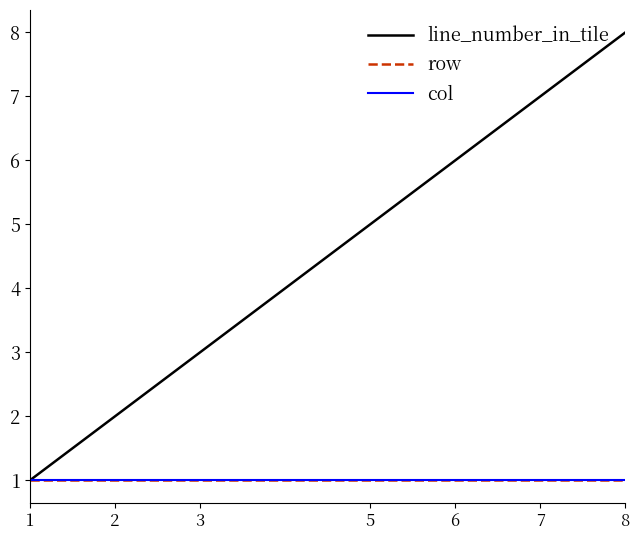

Reading left to right, transcribe all the data shown in this chart.

line_number_in_tile: 1	2	3	5	6	7	8
row: 1	1	1	1	1	1	1
col: 1	1	1	1	1	1	1